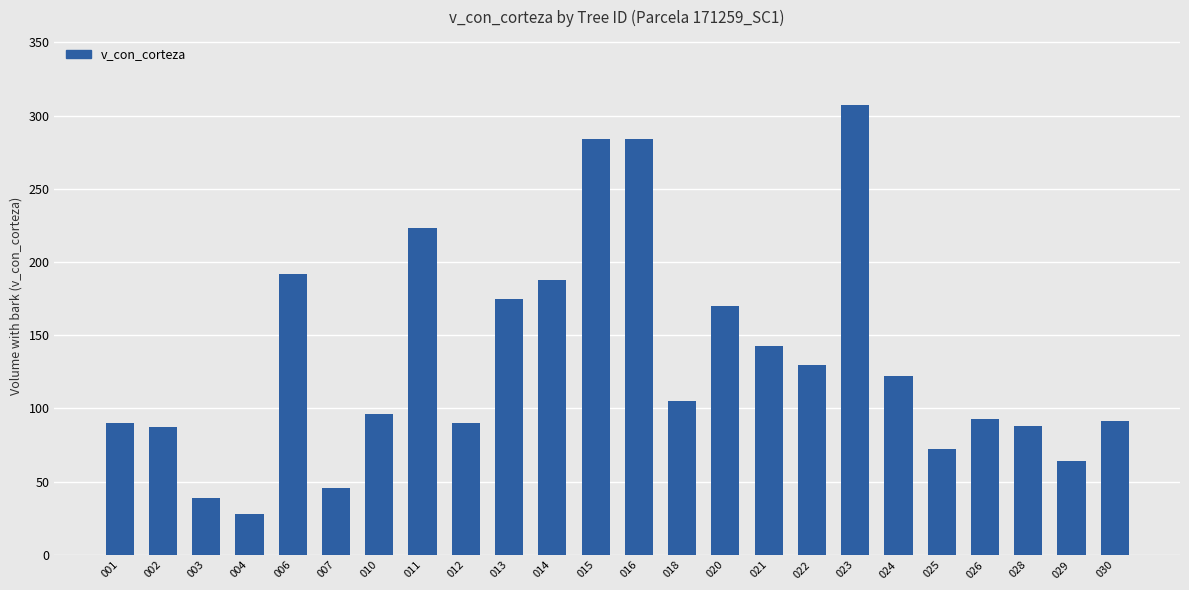

What is the difference between the maximum and second lowest values?

268.6